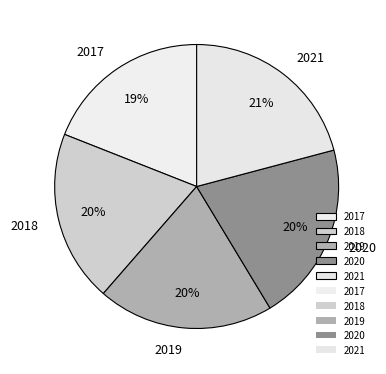

Is 2020 the majority of the pie?

No